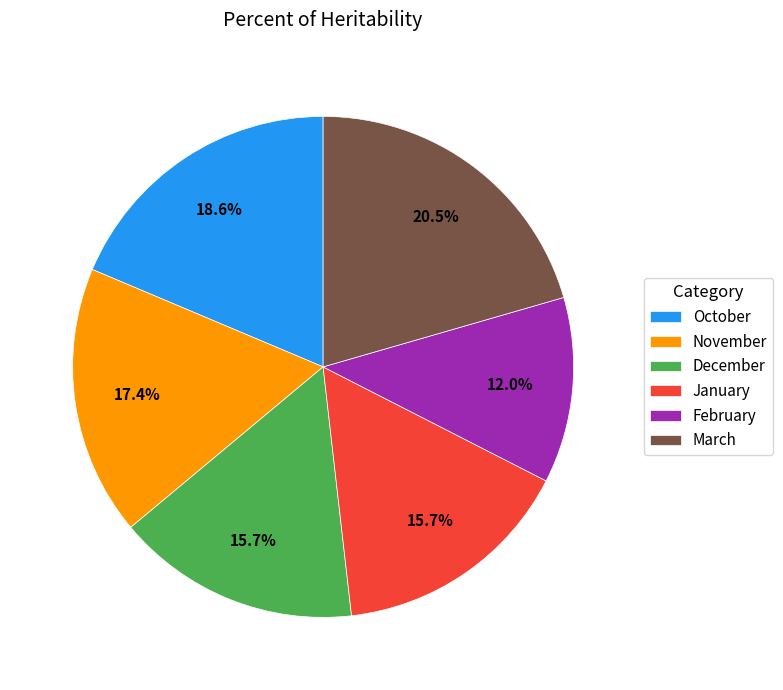

Does any single category account for the majority?

No